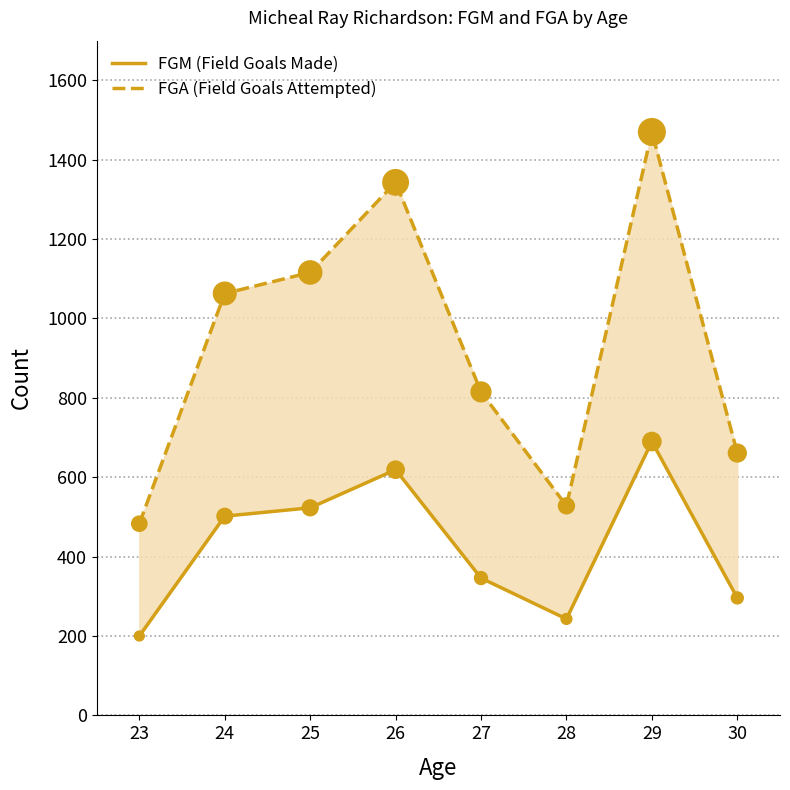

Which series contains the highest Y value?

FGA